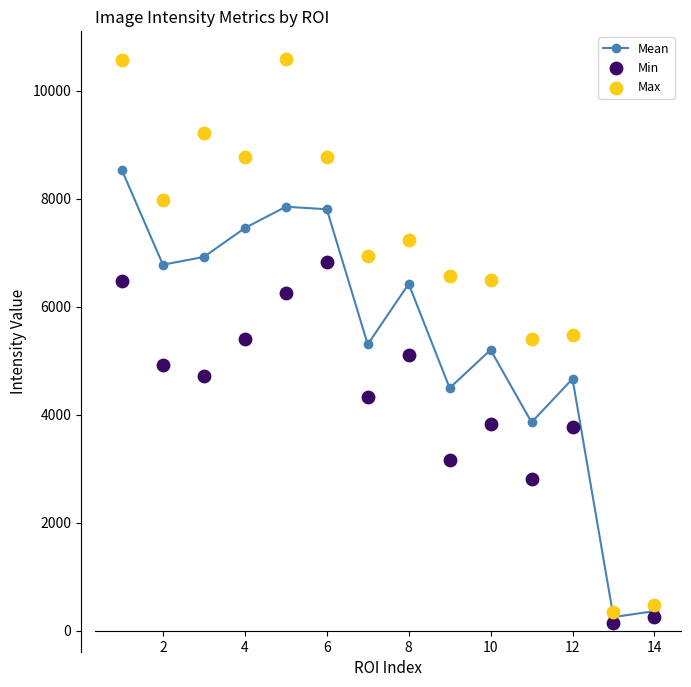

Which series reaches the maximum Y coordinate?

Max